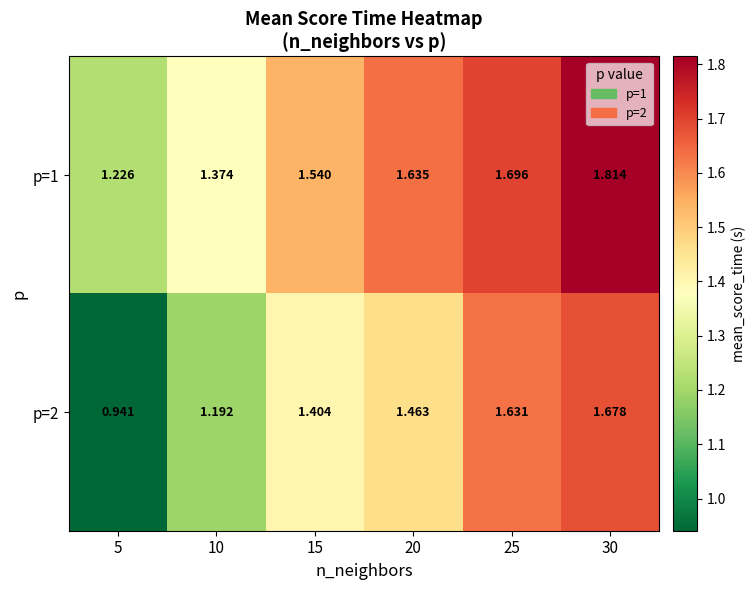

What is the smallest value displayed?

0.9